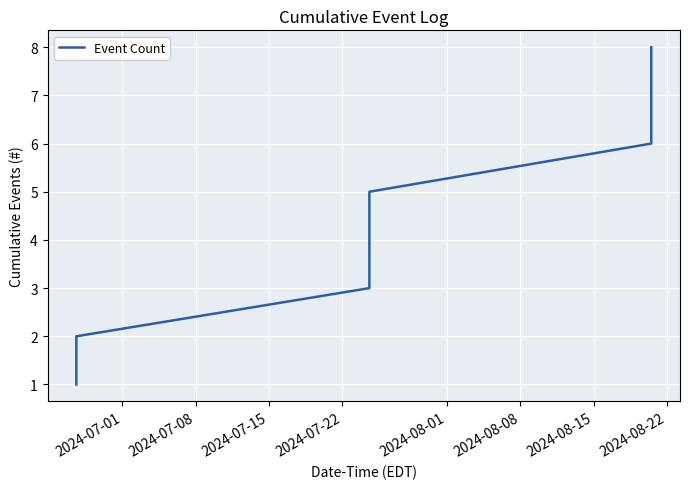

What is the greatest value displayed?

8